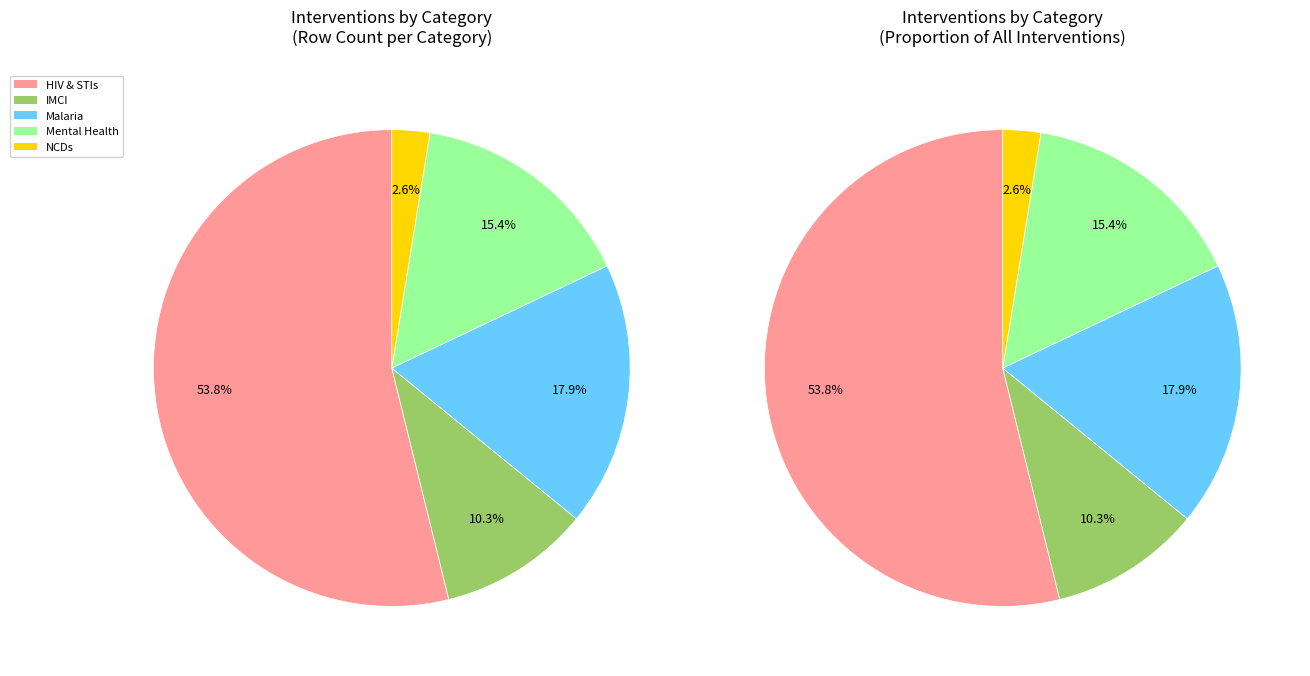

Rank the categories by value from lowest to highest.

NCDs, IMCI, Mental Health, Malaria, HIV & STIs